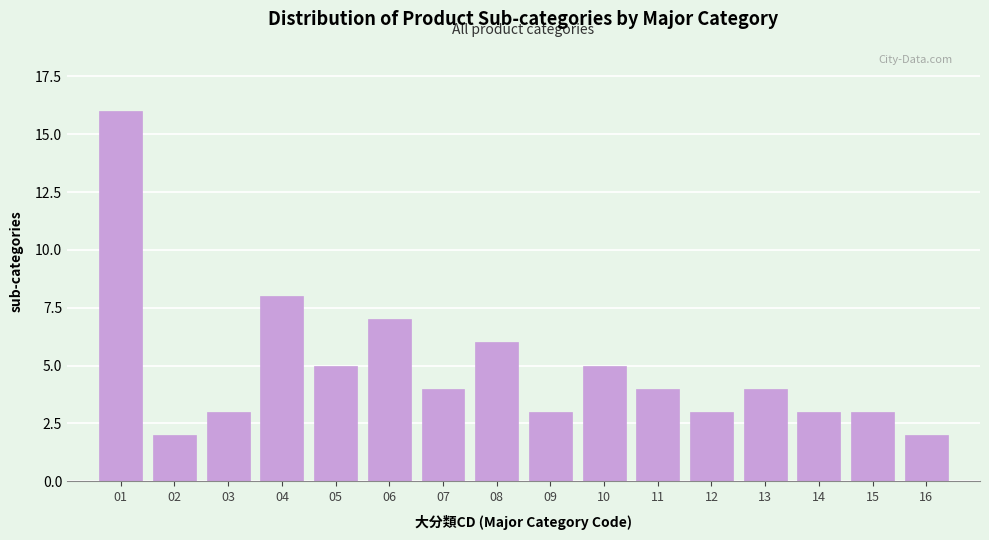

Reading left to right, transcribe all the data shown in this chart.

01=16	02=2	03=3	04=8	05=5	06=7	07=4	08=6	09=3	10=5	11=4	12=3	13=4	14=3	15=3	16=2